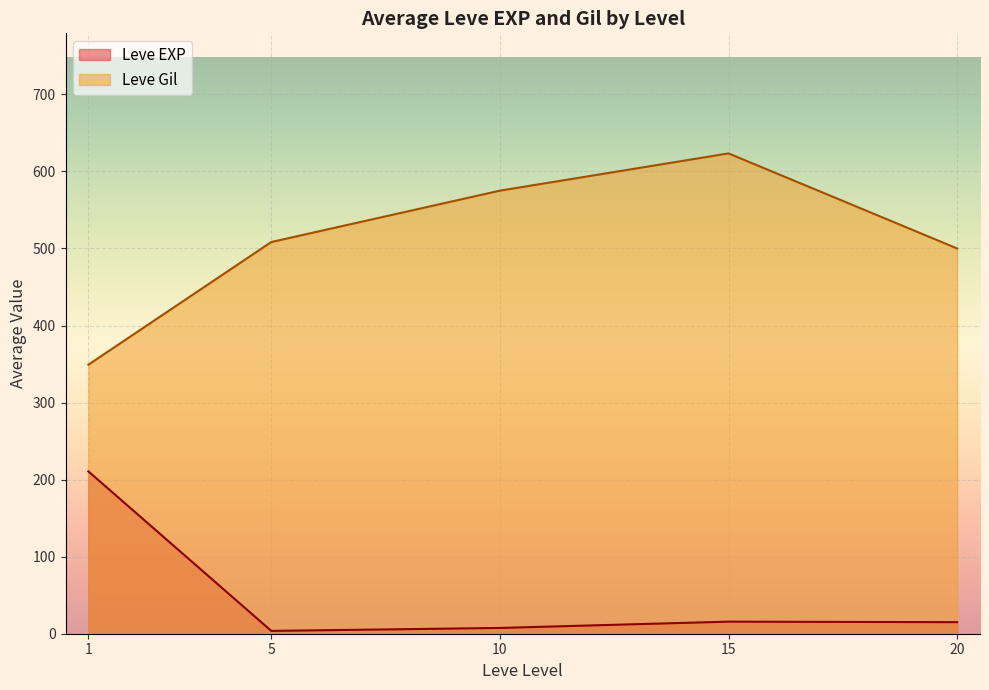

What is the difference between the maximum and minimum values in the Leve Gil series?

274.2